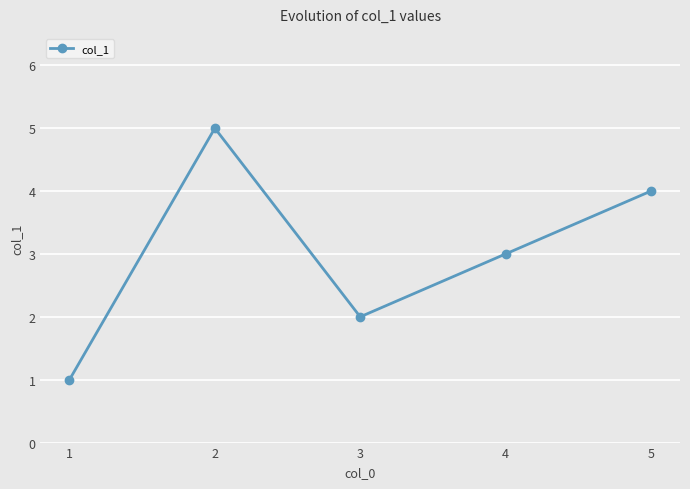

What is the sum of the values at 3 and 2?

7